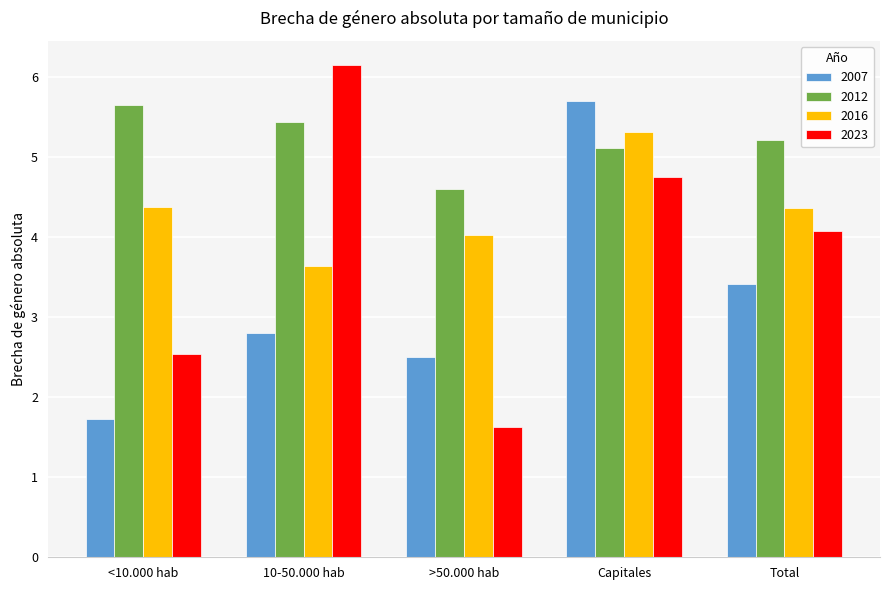

What is the lowest value of the 2012 series?

4.6